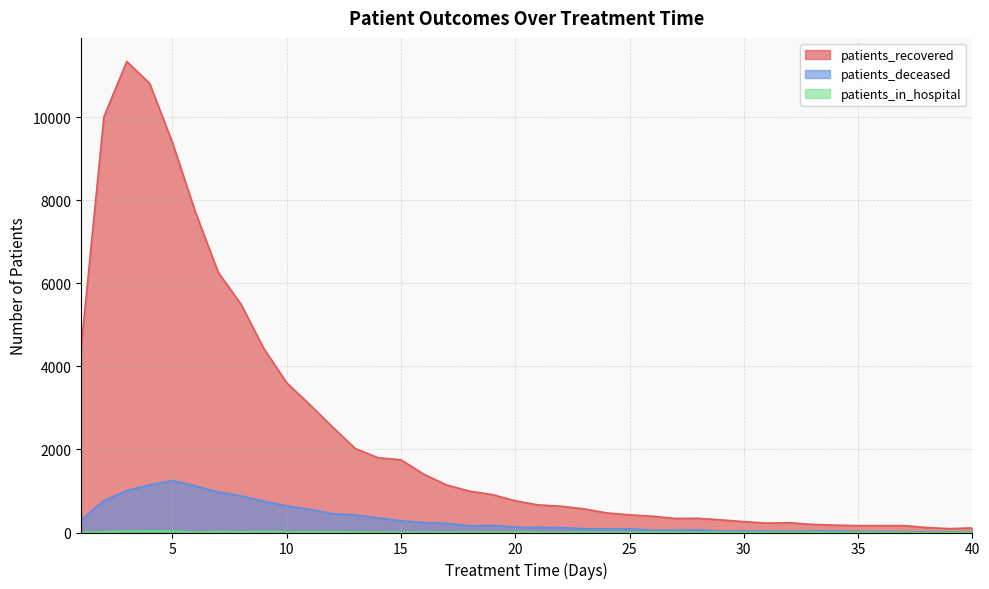

Reading left to right, transcribe all the data shown in this chart.

patients_recovered: 4433	10014	11347	10819	9394	7726	6272	5499	4431	3606	3086	2545	2023	1801	1751	1404	1144	996	913	765	665	633	570	472	425	393	338	342	304	262	226	235	195	178	165	167	167	120	93	110
patients_deceased: 302	767	1008	1146	1253	1121	978	884	754	640	558	452	421	351	282	240	219	159	171	130	121	118	92	86	87	55	55	59	34	35	33	33	35	36	26	22	15	15	16	15
patients_in_hospital: 4	17	33	35	35	8	21	15	23	17	16	17	14	10	6	7	6	8	9	9	3	3	11	6	5	8	9	7	7	2	7	9	10	5	8	4	5	0	6	4